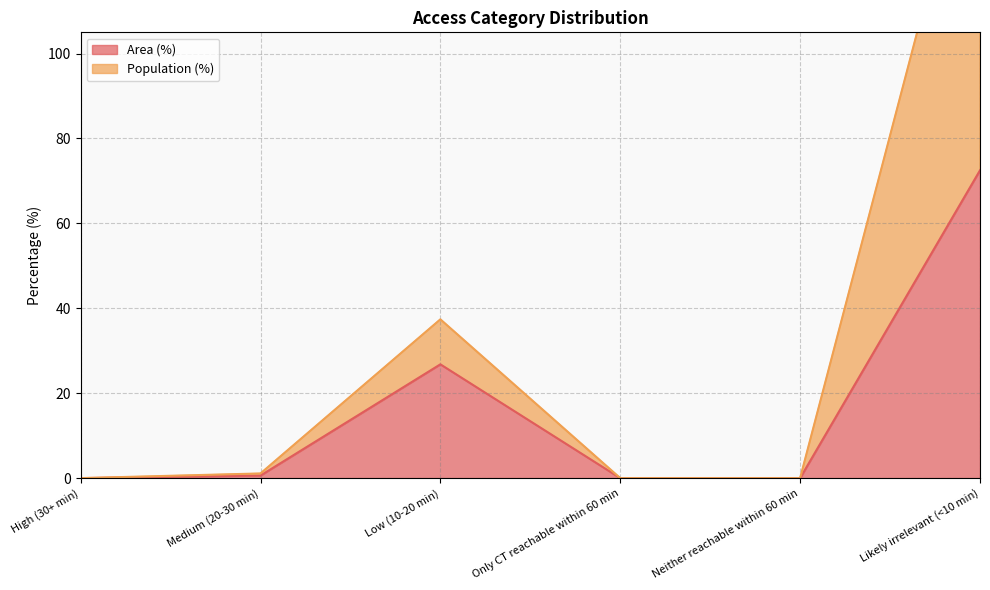

Which series has the largest total across all categories?

Population (%)